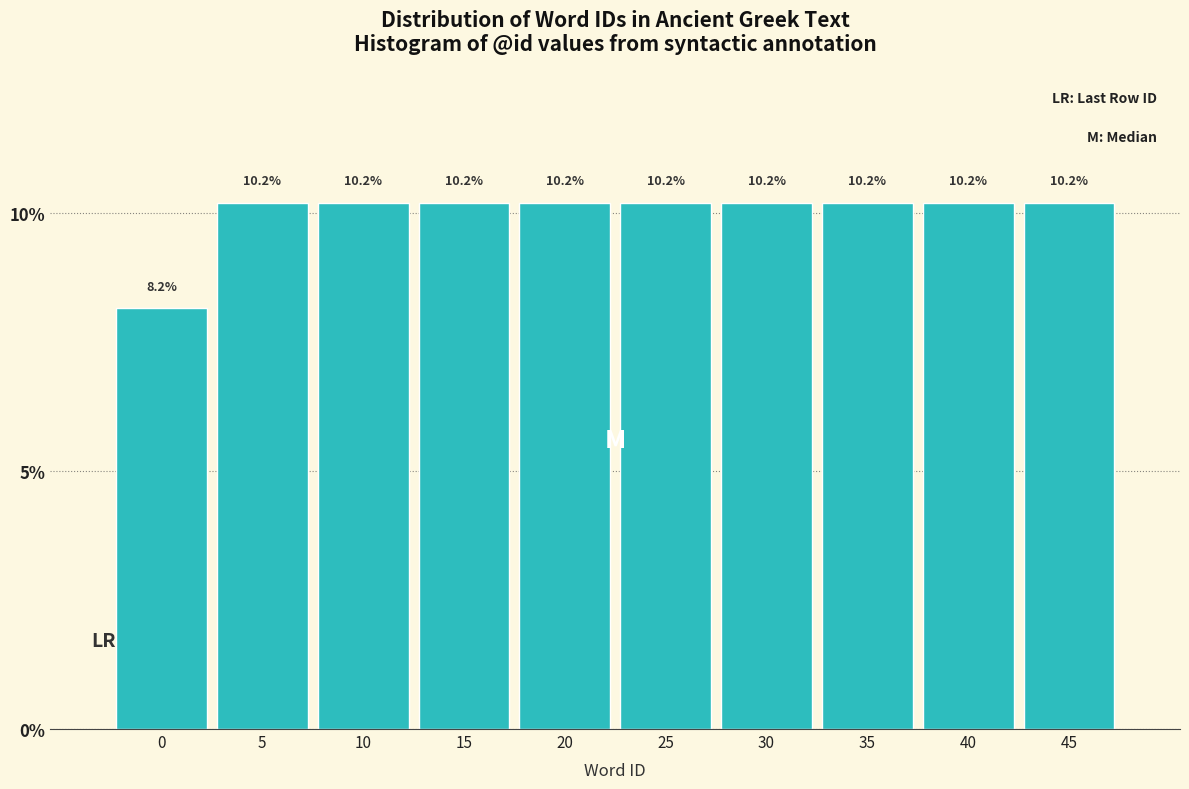

Reading left to right, transcribe all the data shown in this chart.

8.2	10.2	10.2	10.2	10.2	10.2	10.2	10.2	10.2	10.2